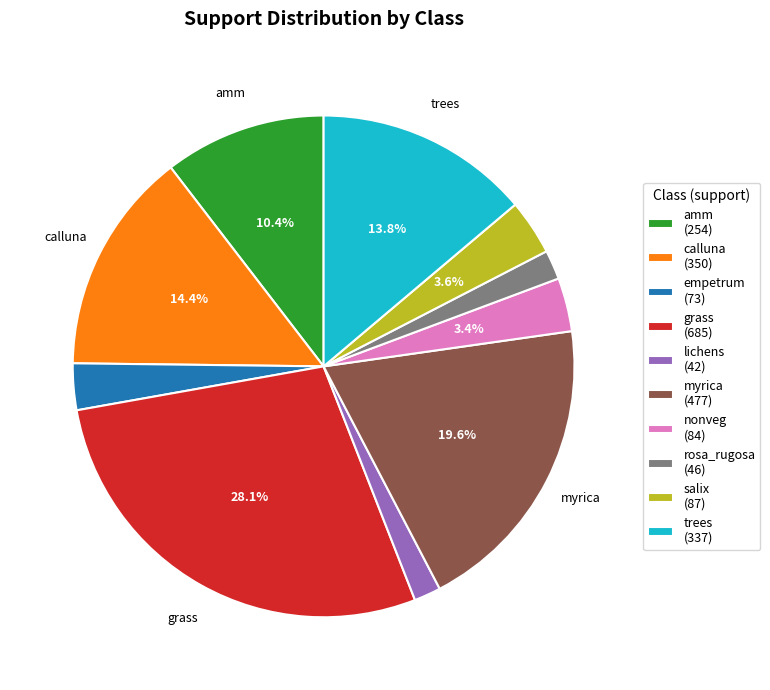

What is the largest slice in the pie chart?

grass